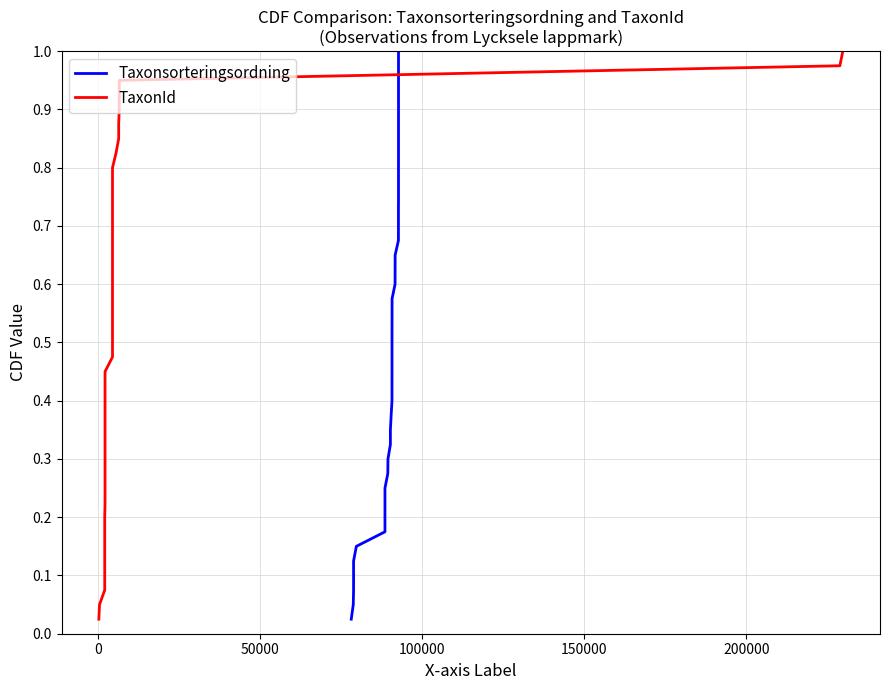

Count the number of categories in the chart.

40